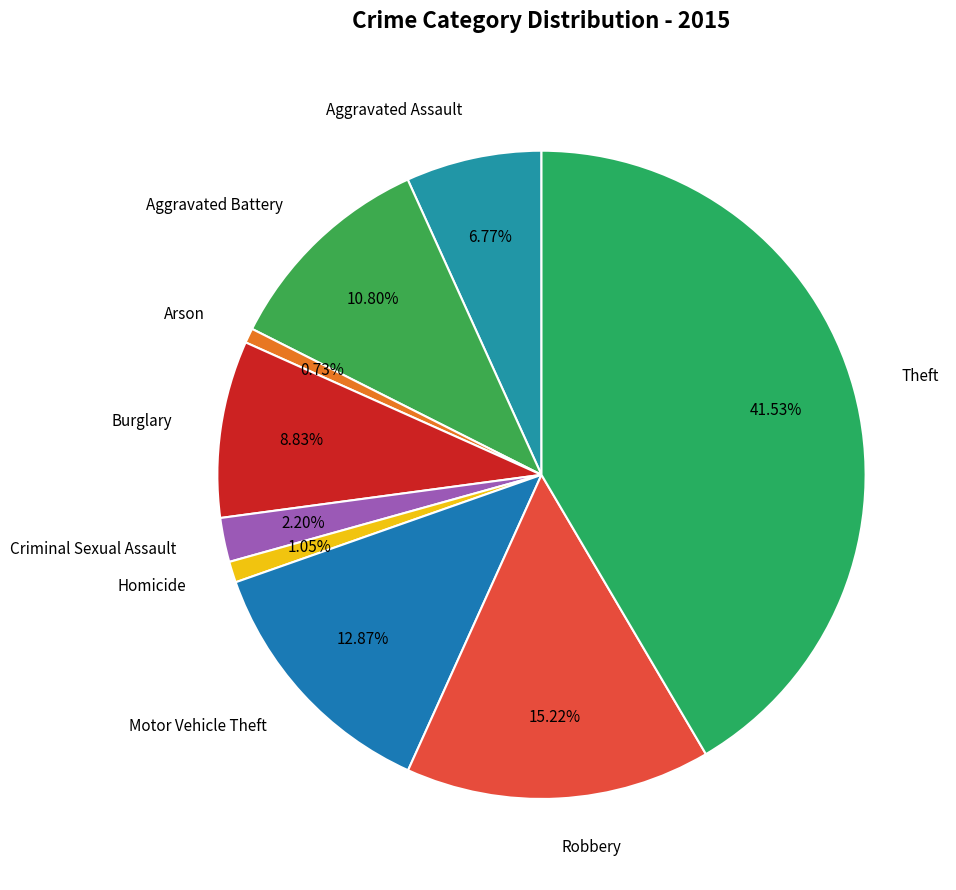

To the nearest percent, what is the average slice percentage?

11%